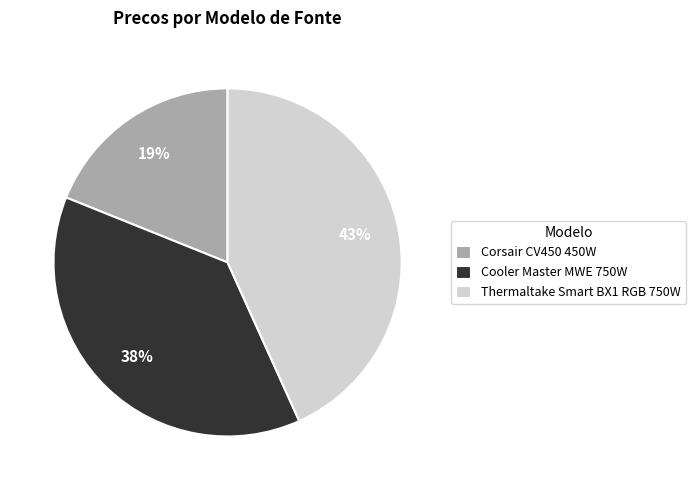

To the nearest percent, what portion does Thermaltake Smart BX1 RGB 750W represent?

43%